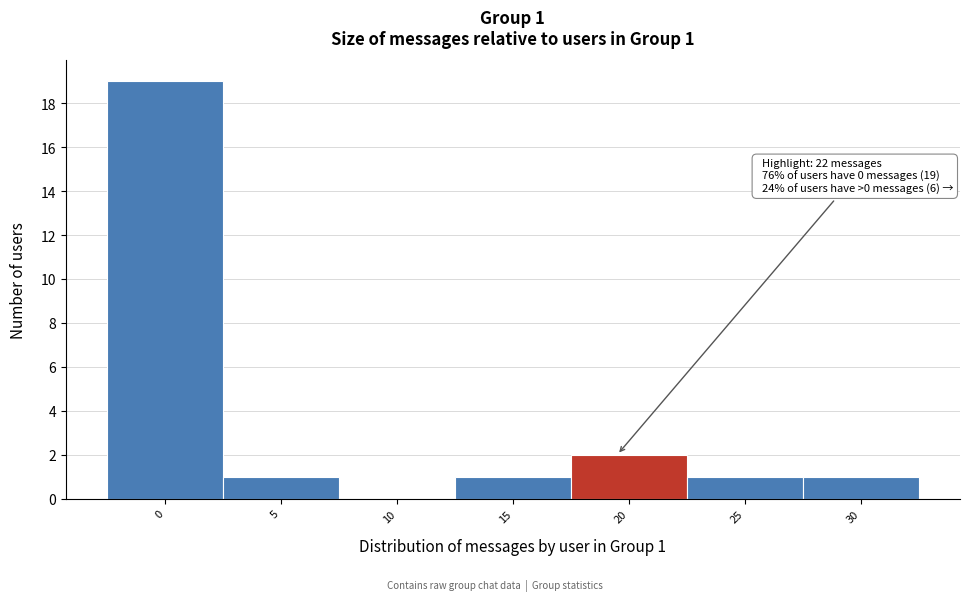

Reading right to left, transcribe all the data shown in this chart.

30=1	25=1	20=2	15=1	10=0	5=1	0=19